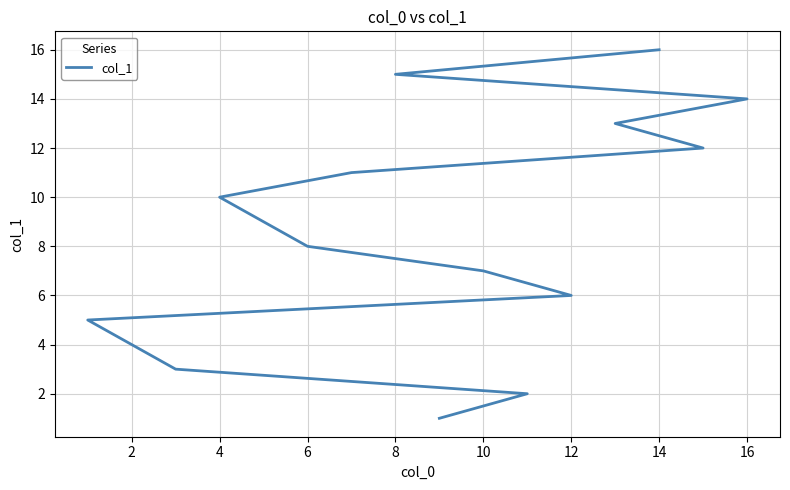

Which has a higher value, 0 or 14?

14